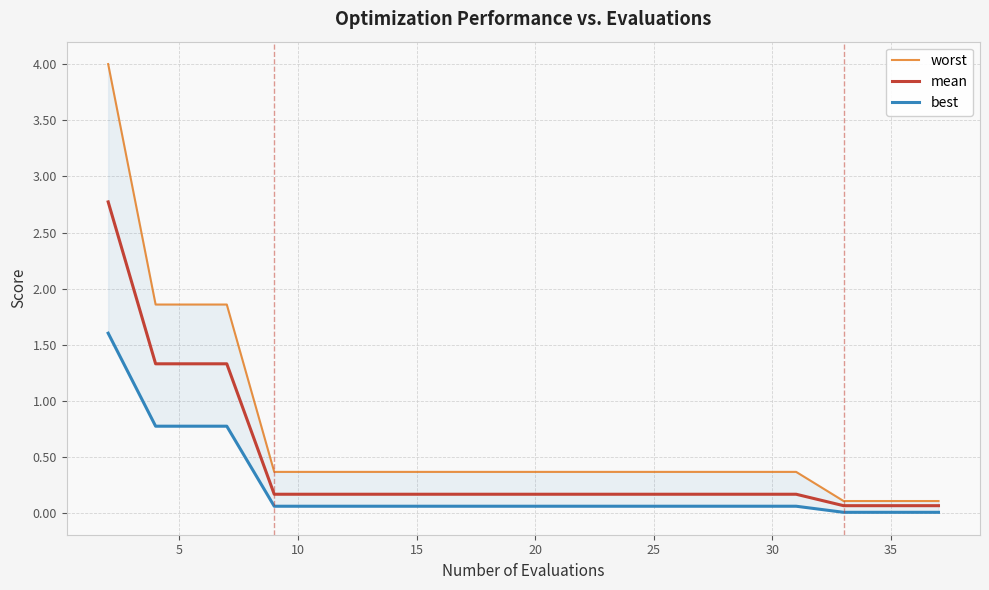

What is the maximum value for mean?

2.8